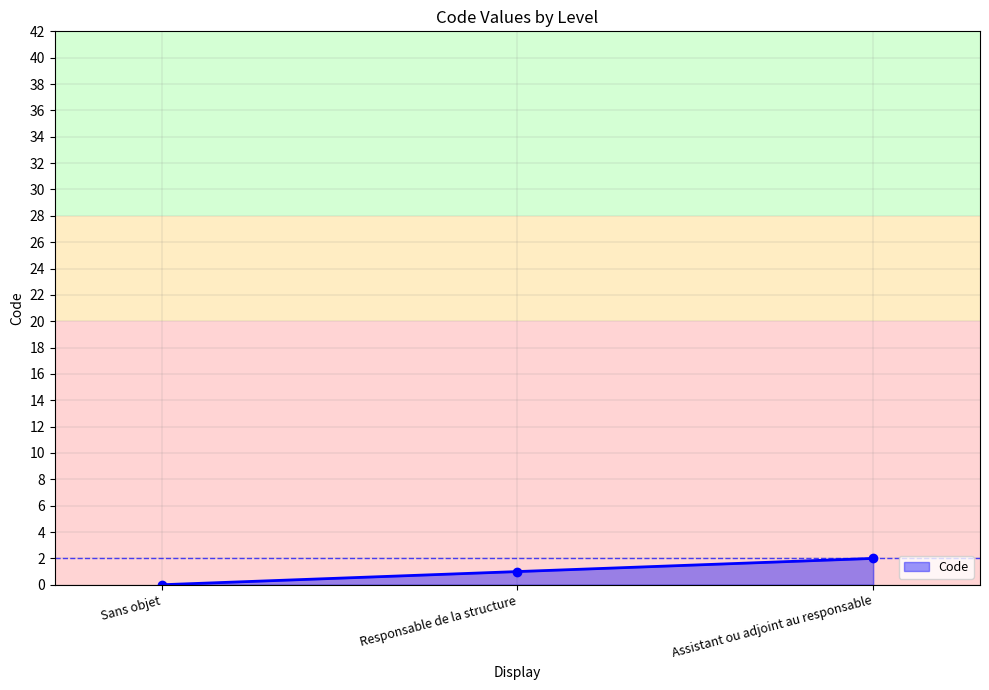

Is it true that the value at Responsable de la structure is 1?

True